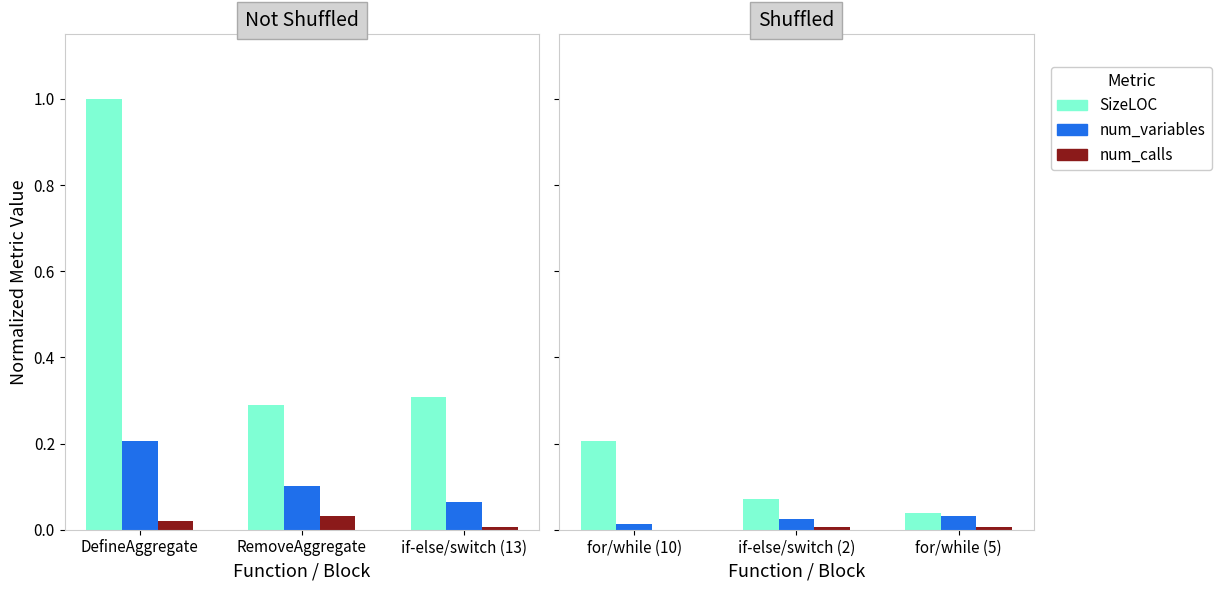

What is the label of the 3rd bar from the left?

for/while (5)